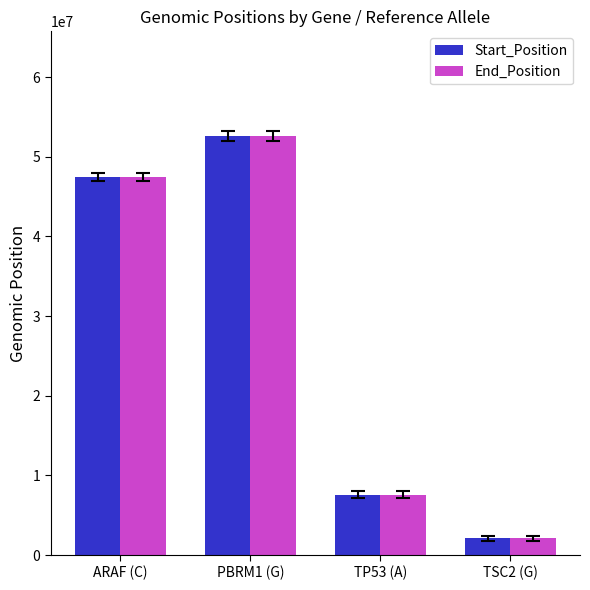

The value of Start_Position at PBRM1 (G) is 52588809. True or false?

True